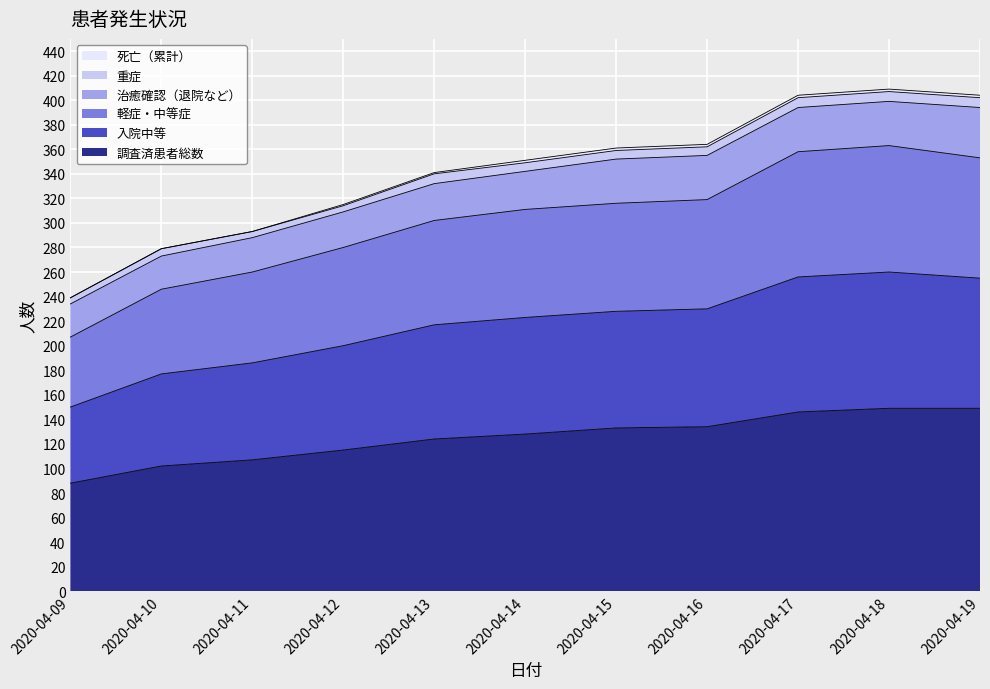

What is the minimum value for 調査済患者総数?

88